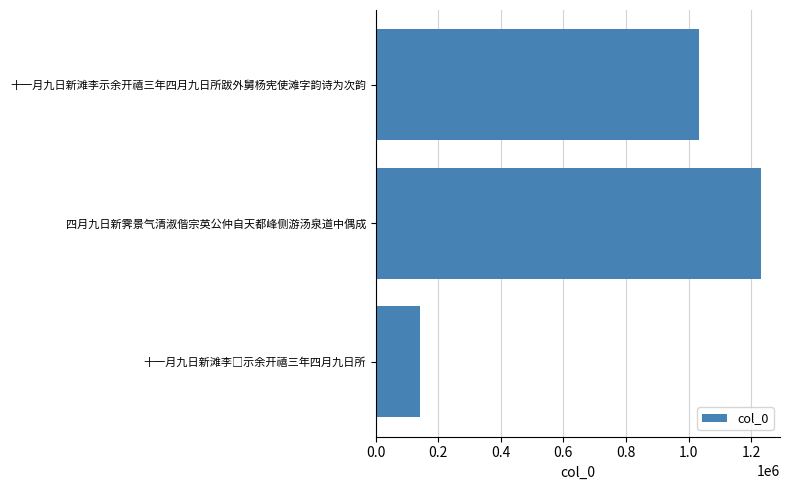

How many bars are there in total?

3